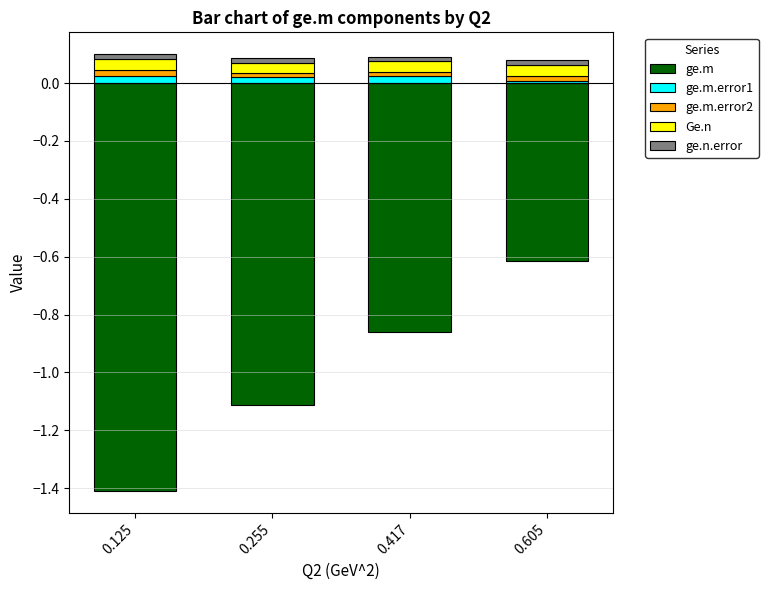

Reading right to left, extract all data points from this chart.

ge.m: 0.605=-0.6	0.417=-0.9	0.255=-1.1	0.125=-1.4
ge.m.error1: 0.605=0.0	0.417=0.0	0.255=0.0	0.125=0.0
ge.m.error2: 0.605=0.0	0.417=0.0	0.255=0.0	0.125=0.0
Ge.n: 0.605=0.0	0.417=0.0	0.255=0.0	0.125=0.0
ge.n.error: 0.605=0.0	0.417=0.0	0.255=0.0	0.125=0.0